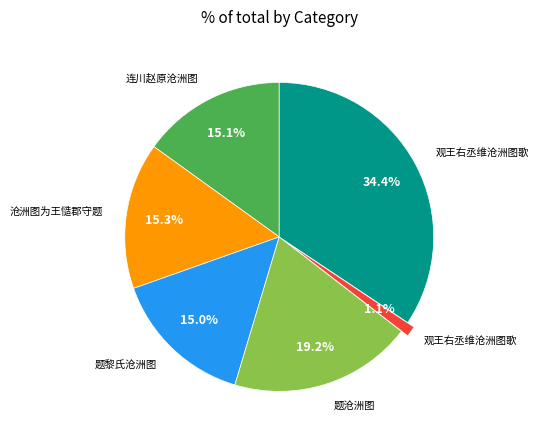

Does any single category account for the majority?

No